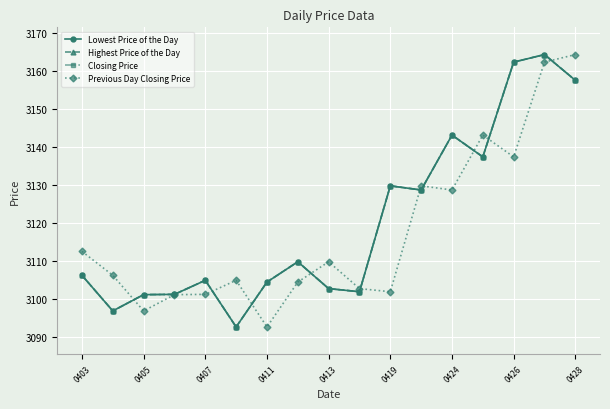

Where does the Previous Day Closing Price series first go above 3106?

0403